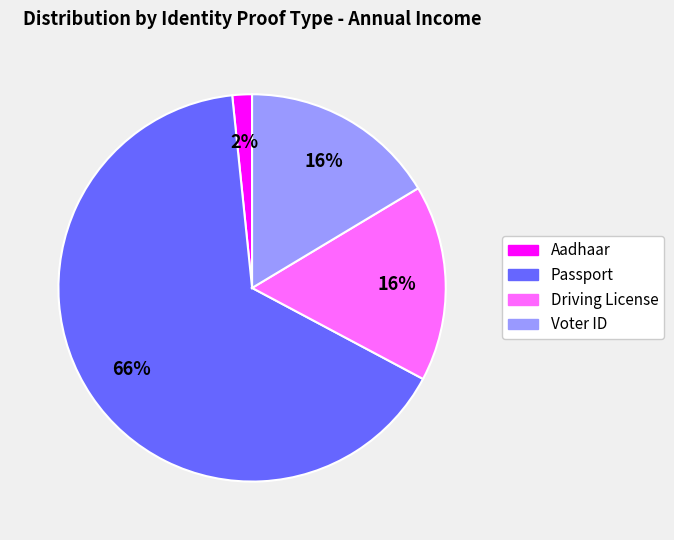

The Driving License slice represents 16% of the pie. True or false?

True